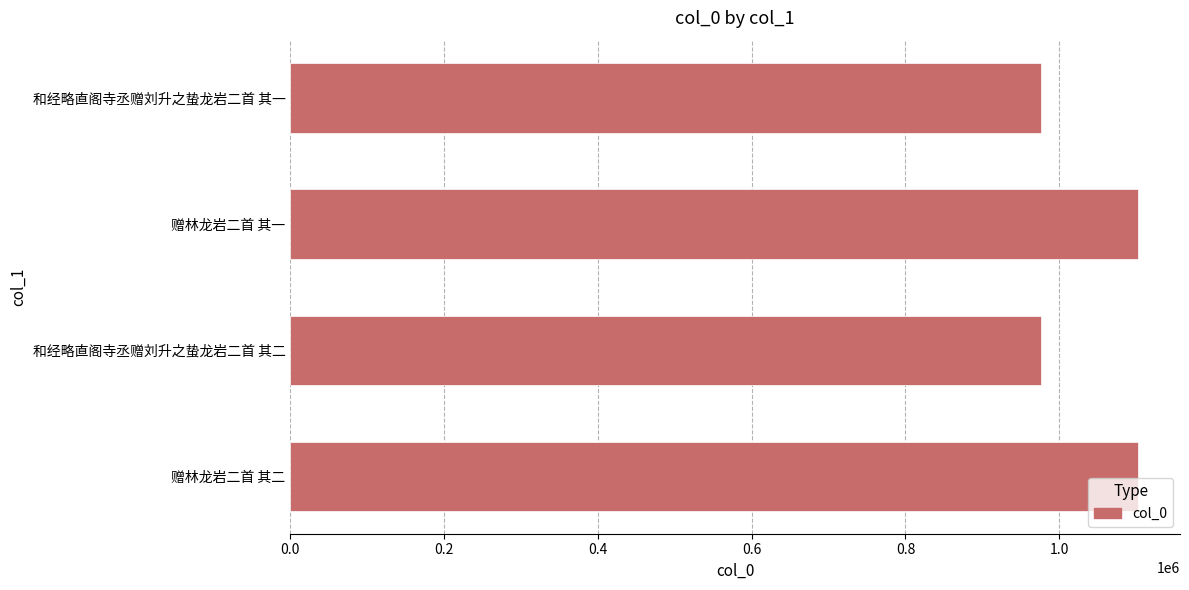

What is the change in value from 赠林龙岩二首 其一 to 和经略直阁寺丞赠刘升之蛰龙岩二首 其一?

-125652